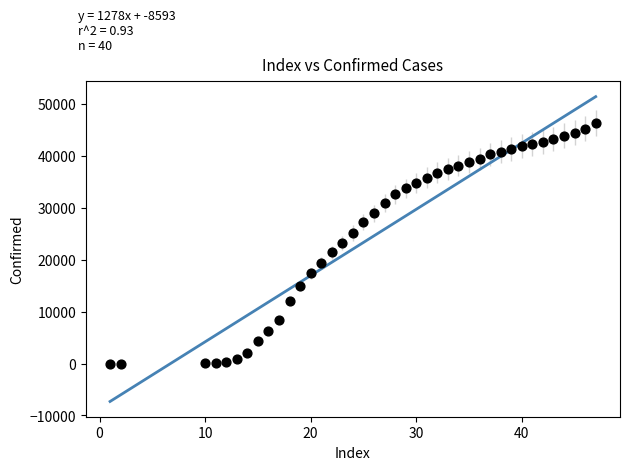

What is the range of X values (max minus min)?

46